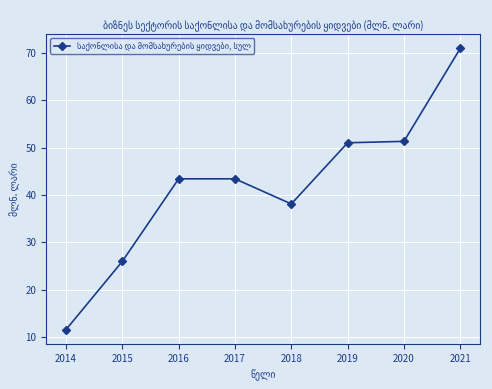

Reading left to right, transcribe all the data shown in this chart.

2014=11.6	2015=26.0	2016=43.4	2017=43.4	2018=38.1	2019=51.0	2020=51.3	2021=70.9